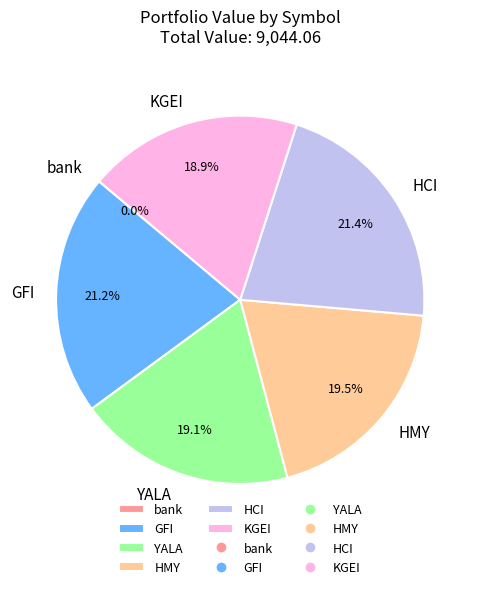

Approximately how many times larger is the value at YALA compared to KGEI?

1.0